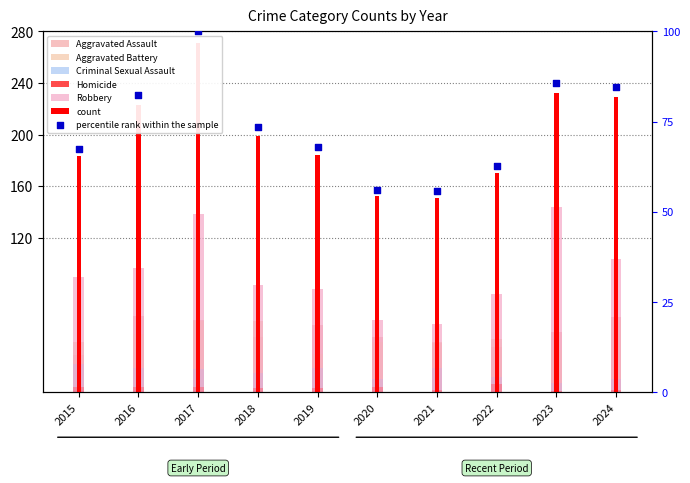

At which category is the sum across all series the highest?

2017